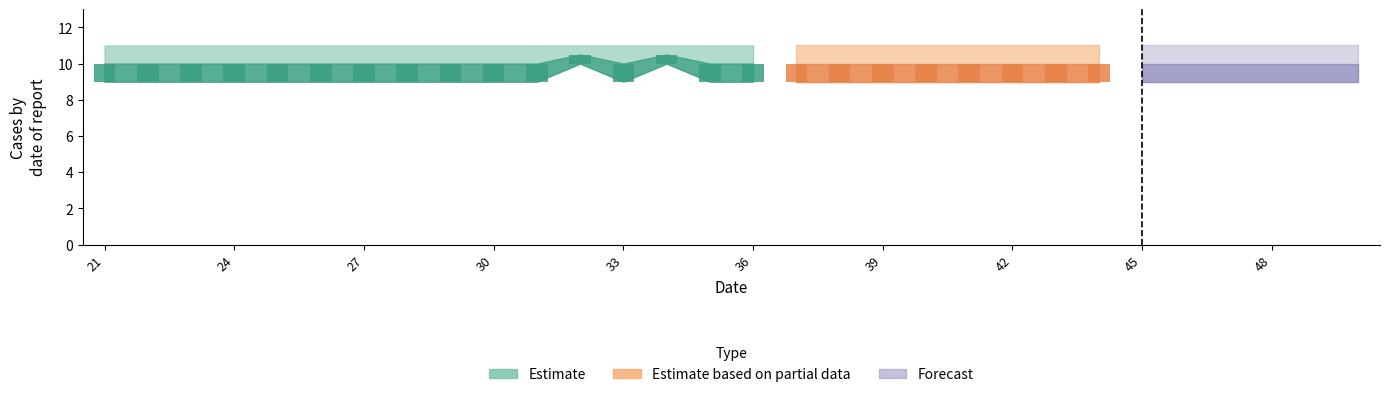

What is the value of the lower bar at the 5th from the left?

9